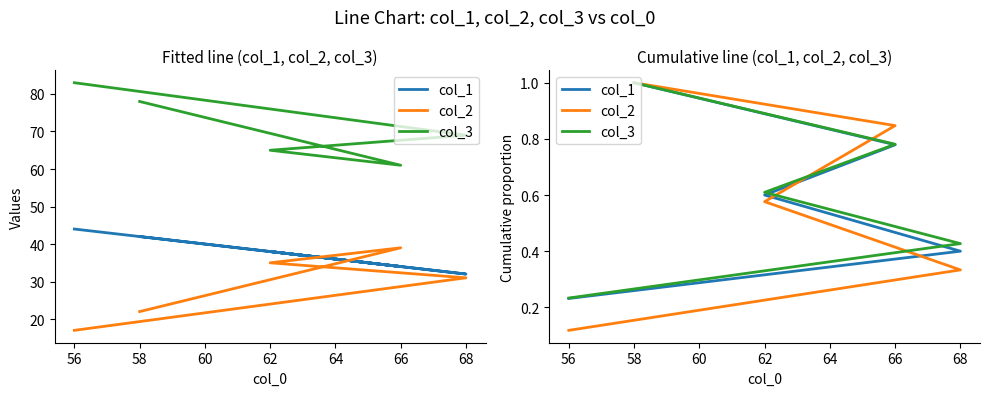

At 56, list the series in order from smallest to largest.

col_2, col_1, col_3